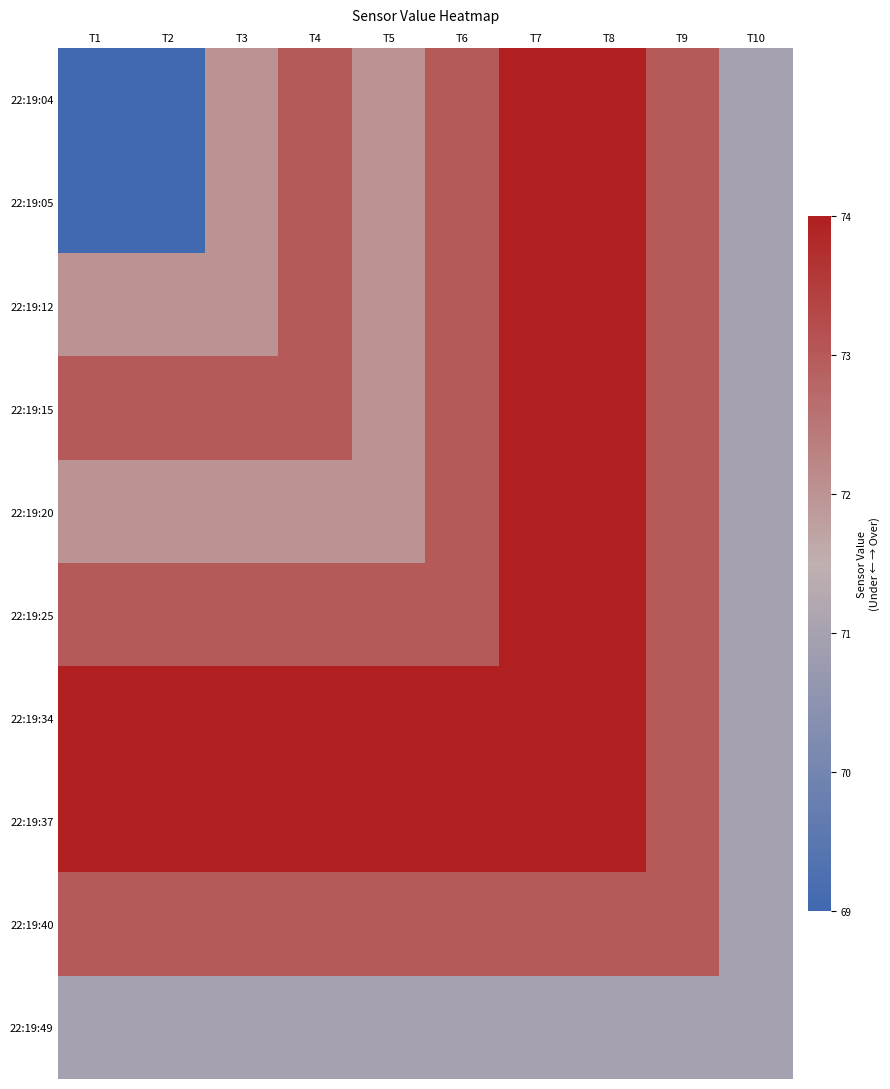

What is the total value across all series at T7?

736